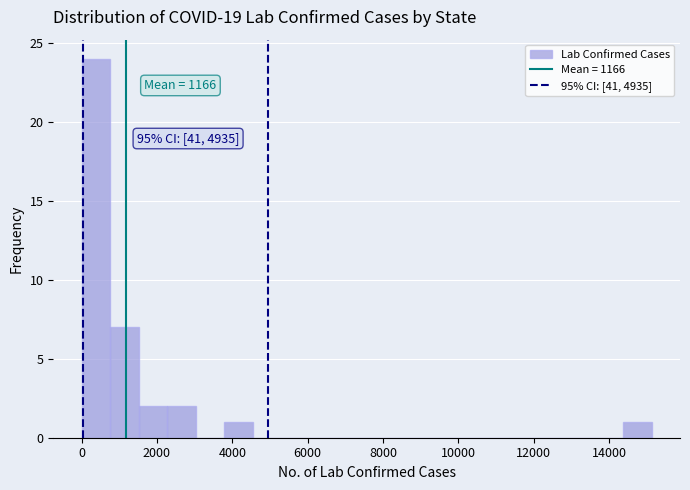

Read against the x-axis, roughly where is the centre of the tallest bar?

400